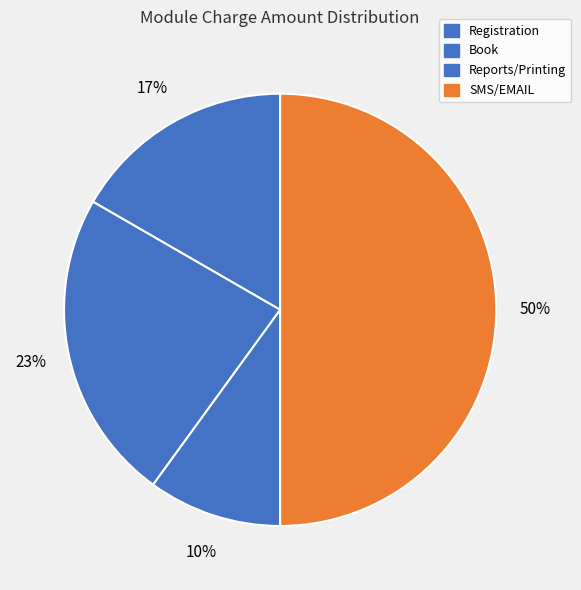

What is the change in value from Registration to SMS/EMAIL?

+100000